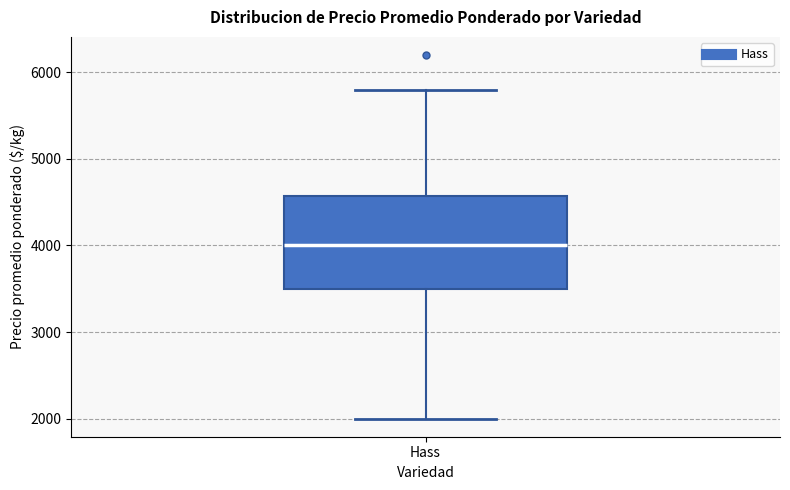

Where does the median line of the box for Hass sit on the y-axis? The values are not printed on the chart, so give them approximately, as read against the axis.

4000